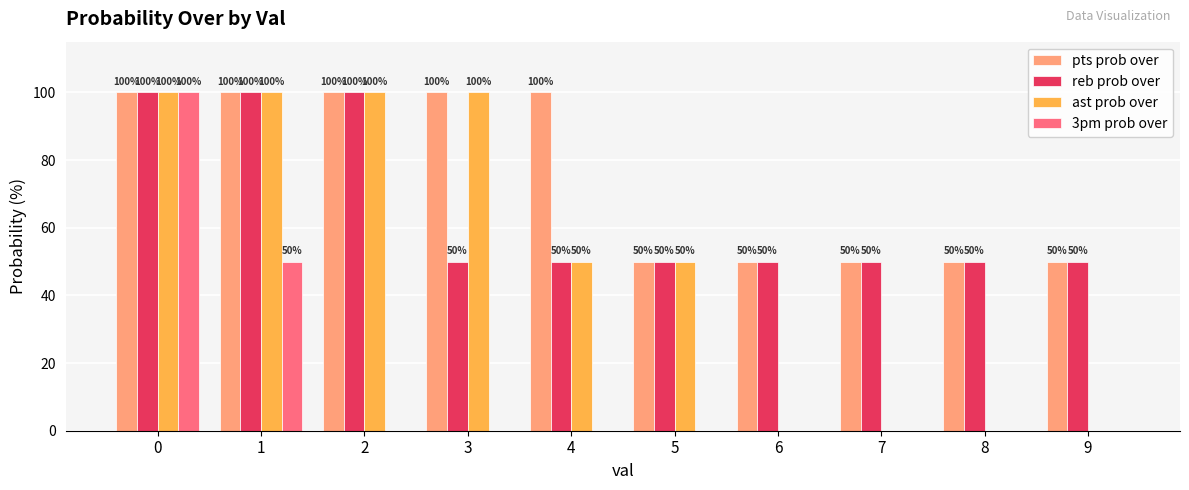

The value of pts prob over at 1 is 134. True or false?

False